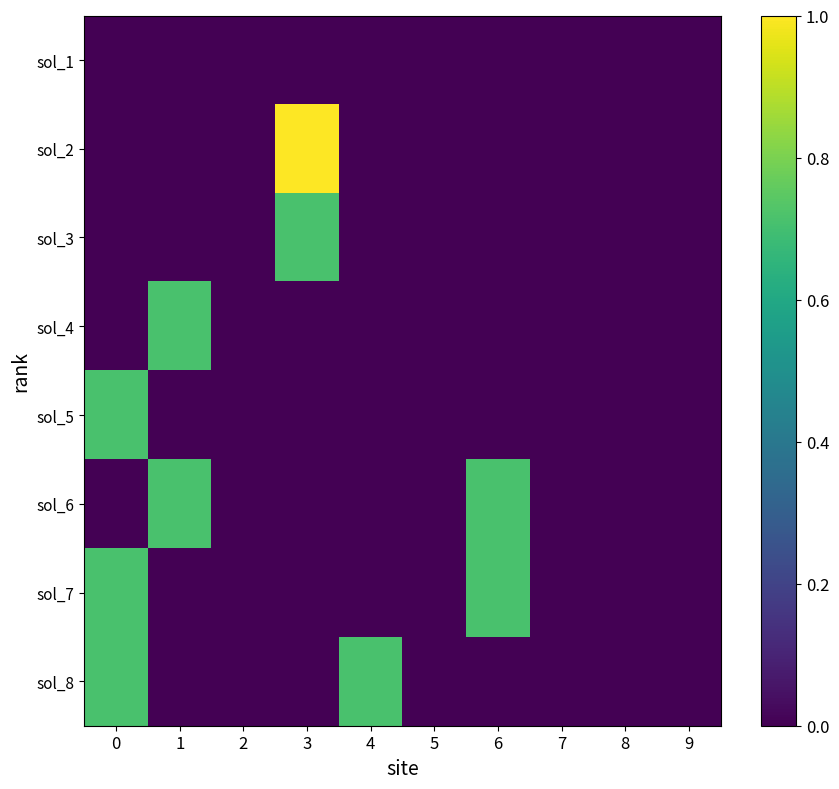

List the series in order of their peak value, highest first.

sol_2, sol_3, sol_4, sol_5, sol_6, sol_7, sol_8, sol_1